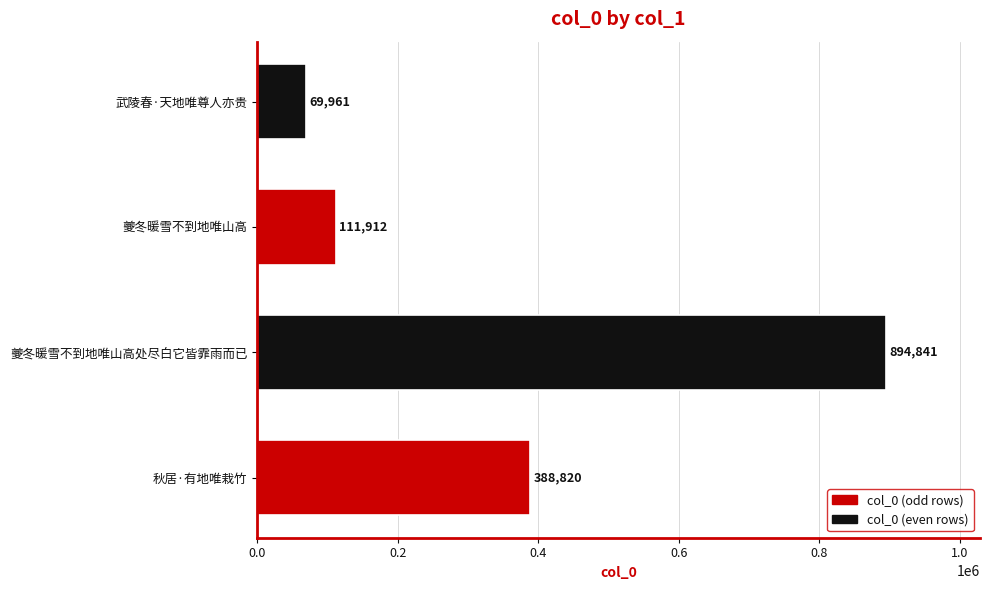

Reading bottom to top, extract all data points from this chart.

388820	894841	111912	69961